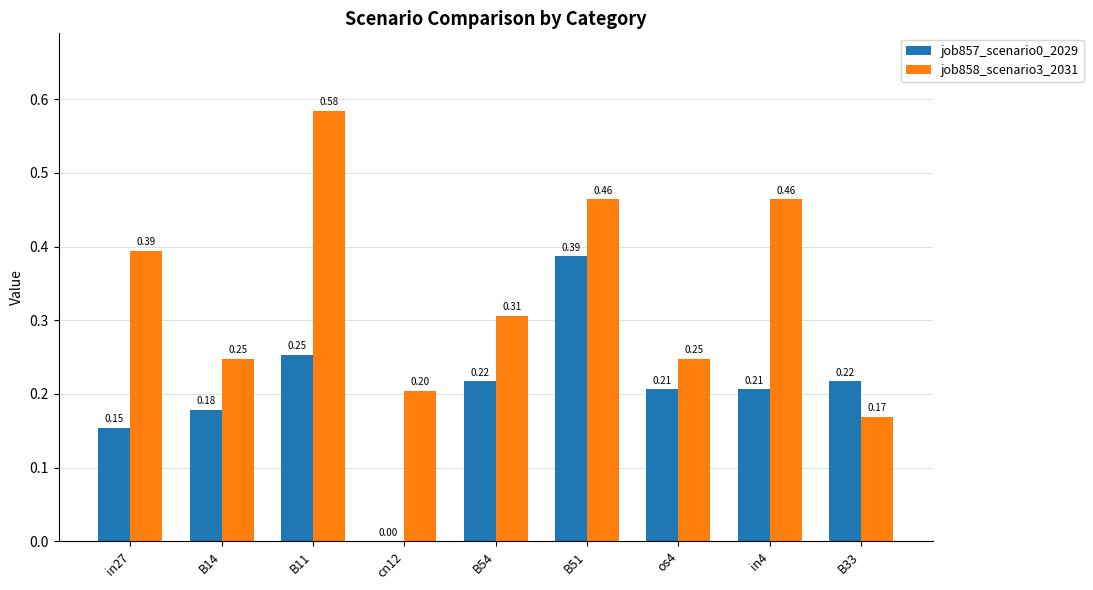

How many groups of bars are there?

9